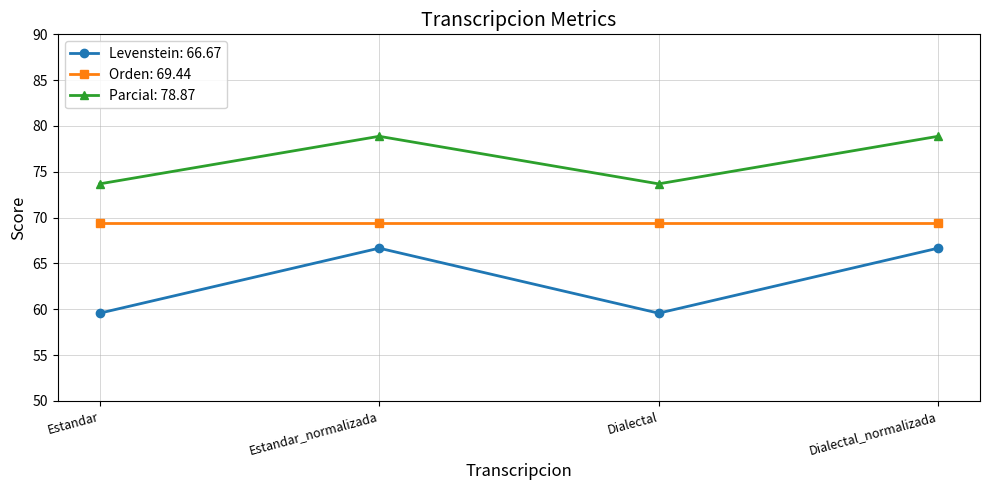

At which category does Levenstein: 66.67 reach its first local valley?

Dialectal